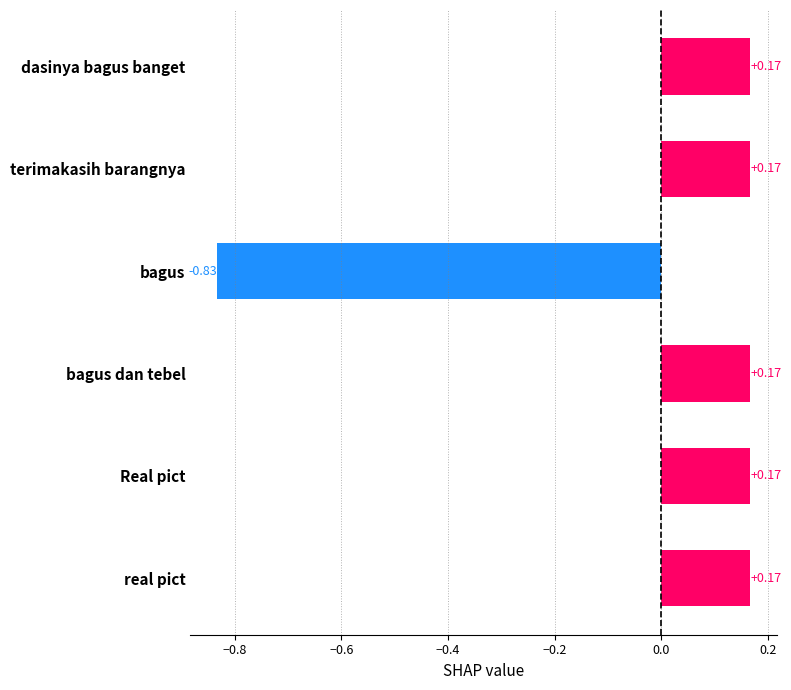

Which label corresponds to the smallest value in the chart?

bagus